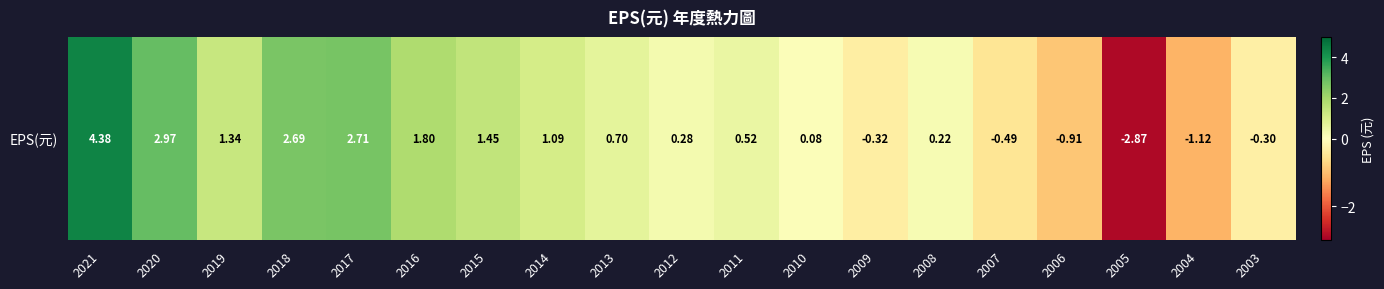

Reading left to right, what are all the values shown in this chart?

2021=4.4	2020=3.0	2019=1.3	2018=2.7	2017=2.7	2016=1.8	2015=1.4	2014=1.1	2013=0.7	2012=0.3	2011=0.5	2010=0.1	2009=-0.3	2008=0.2	2007=-0.5	2006=-0.9	2005=-2.9	2004=-1.1	2003=-0.3